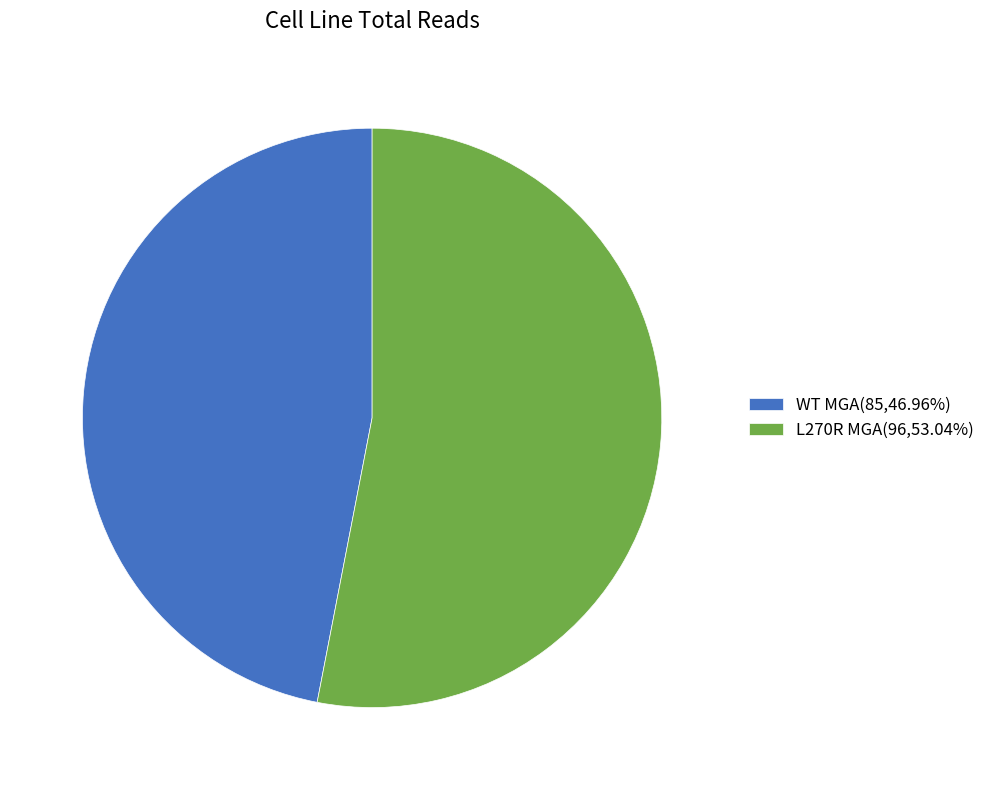

Which has a higher value, WT MGA or L270R MGA?

L270R MGA